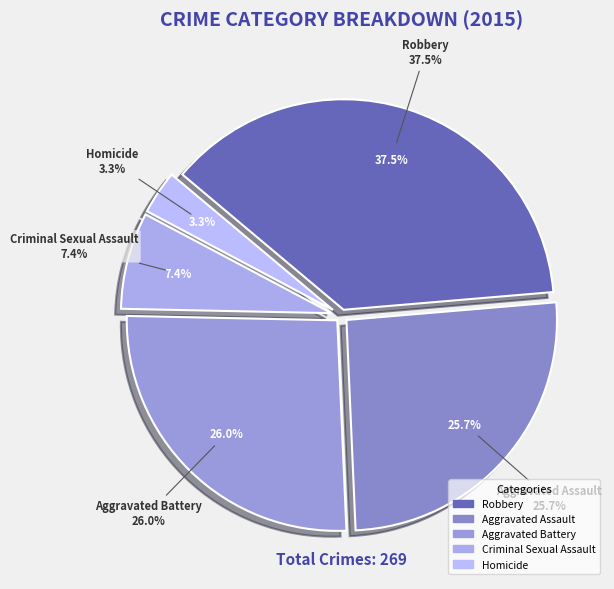

How many segments does this pie chart have?

5